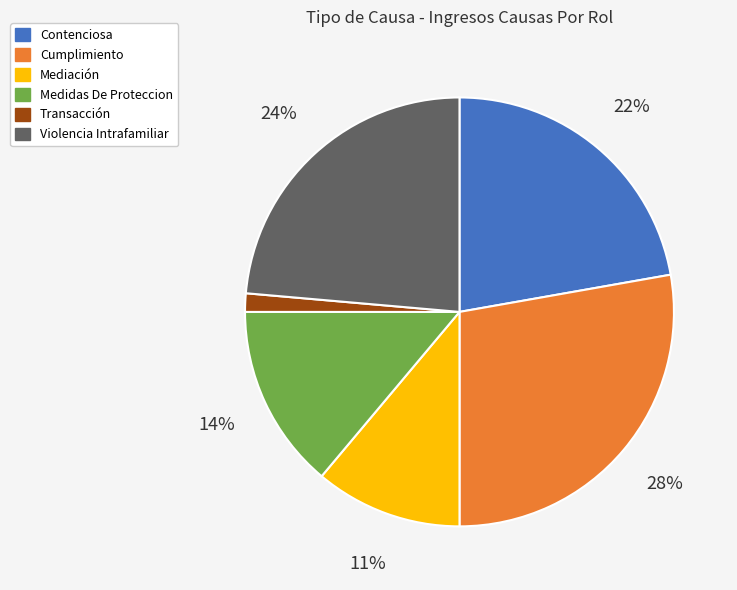

Rank the categories by value from highest to lowest.

Cumplimiento, Violencia Intrafamiliar, Contenciosa, Medidas De Proteccion, Mediación, Transacción